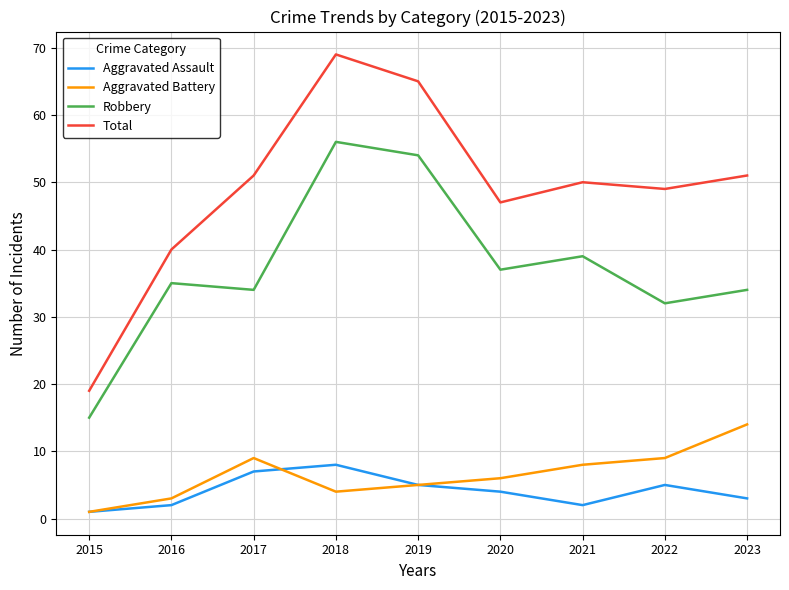

Reading left to right, list all the values displayed in this chart.

Aggravated Assault: 1	2	7	8	5	4	2	5	3
Aggravated Battery: 1	3	9	4	5	6	8	9	14
Robbery: 15	35	34	56	54	37	39	32	34
Total: 19	40	51	69	65	47	50	49	51